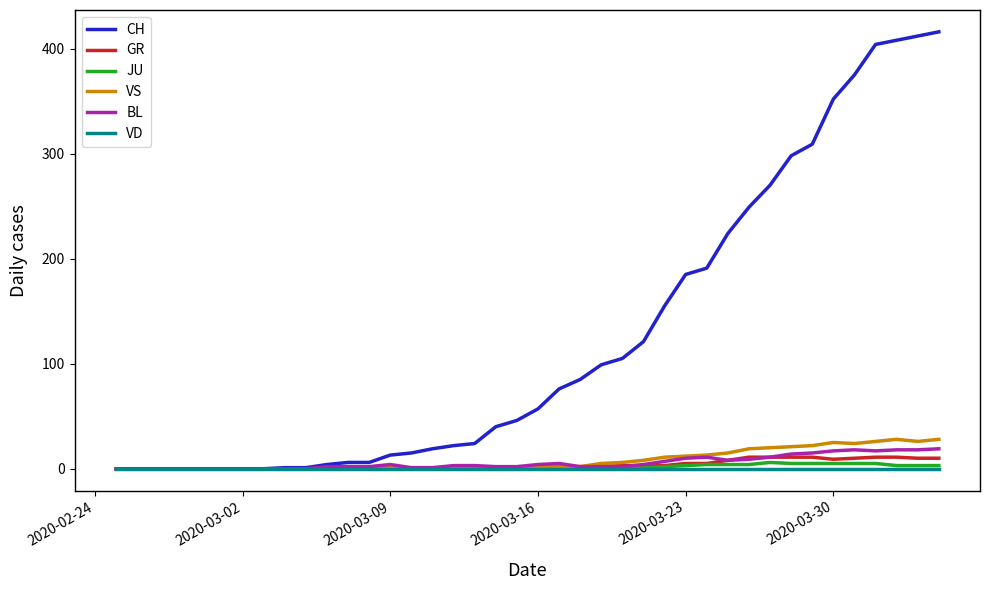

Which series has the largest range (max minus min)?

CH